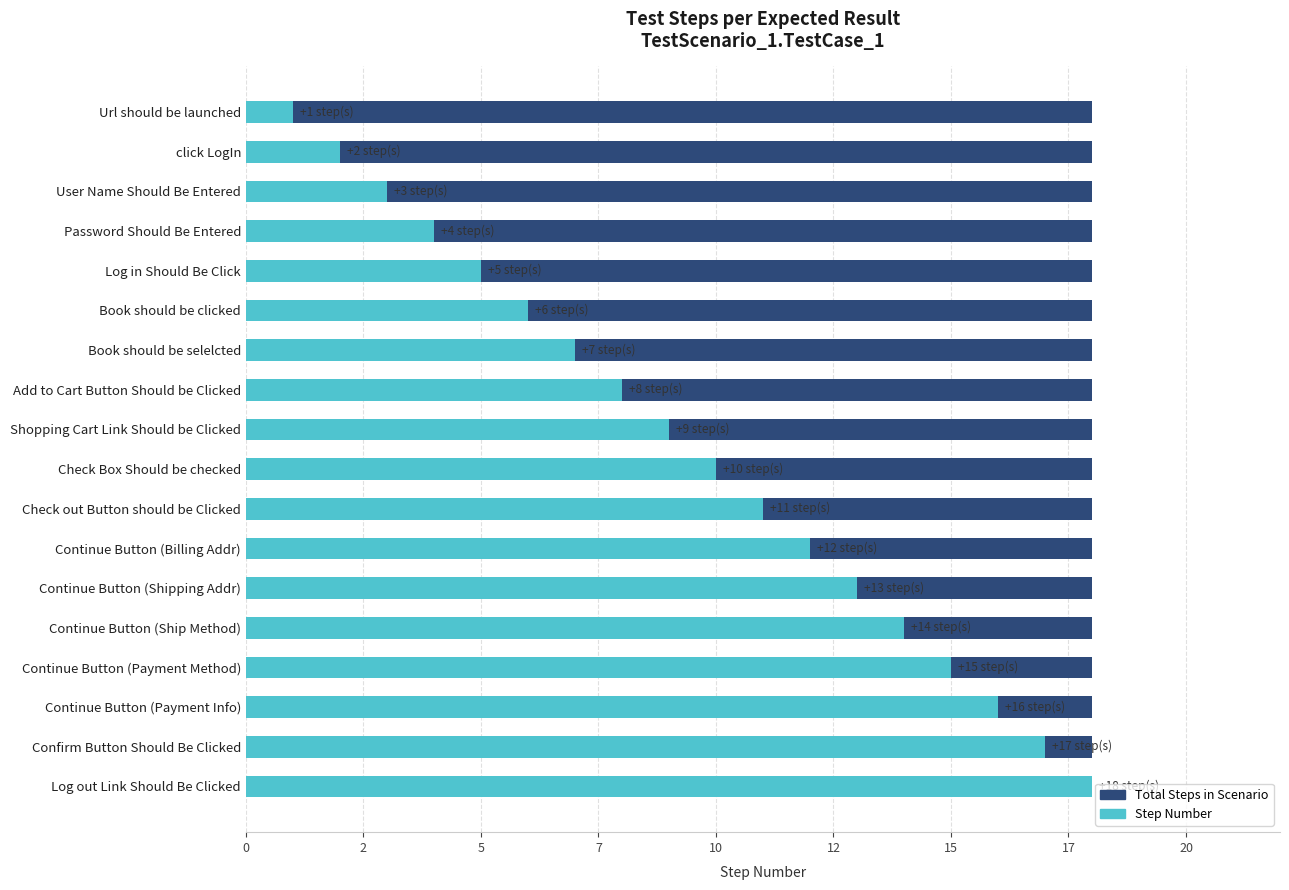

The Total Steps (background) series shows 0.9 at 12. True or false?

False